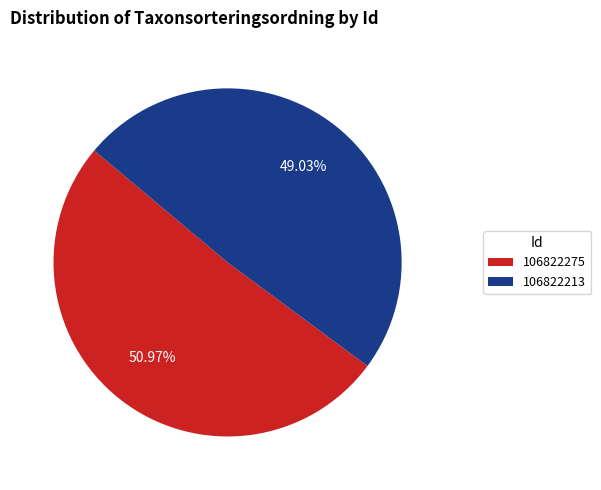

To the nearest percent, what is the average slice percentage?

50%